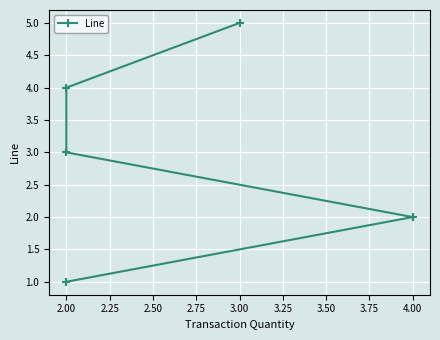

What is the sum of all values?

15